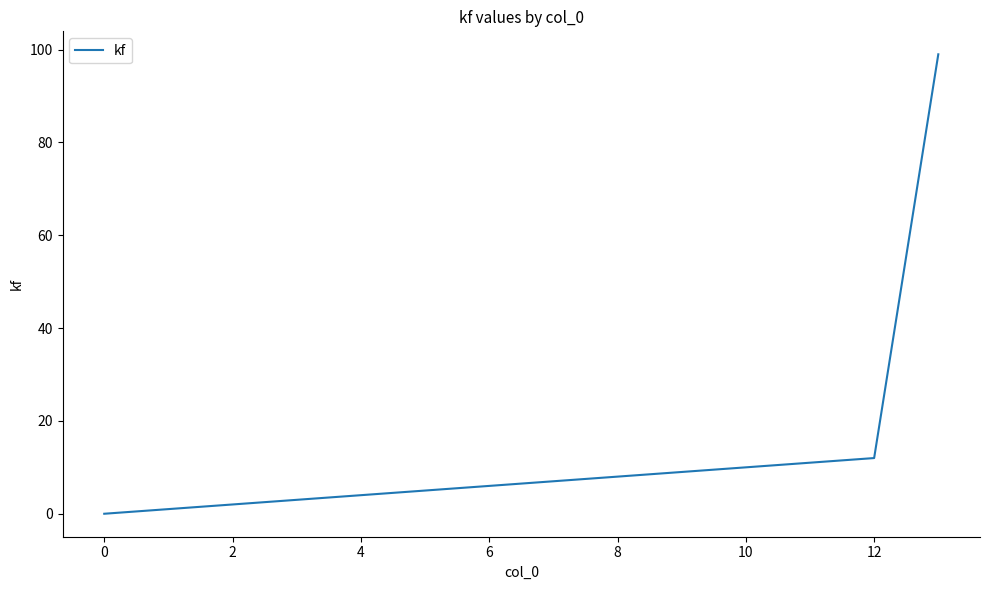

What is the difference between the maximum and minimum values?

99